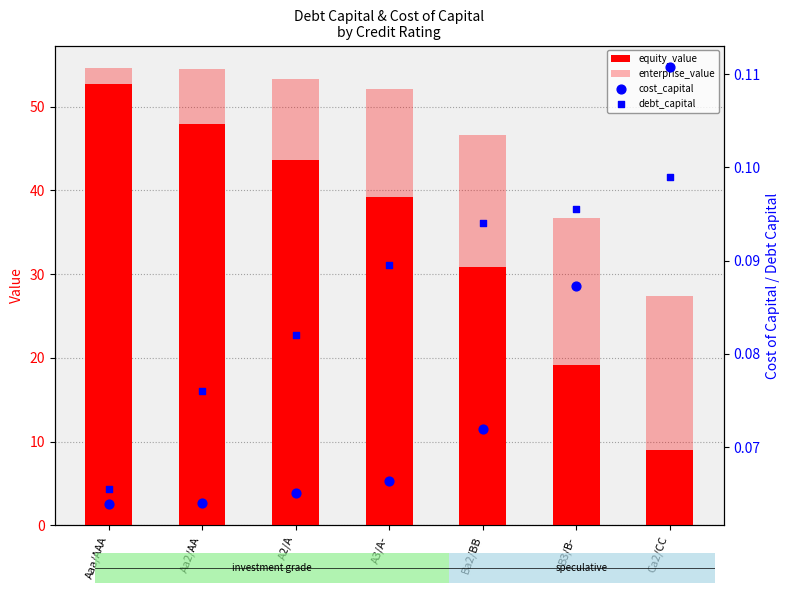

At how many categories does at least one series exceed 26?

7